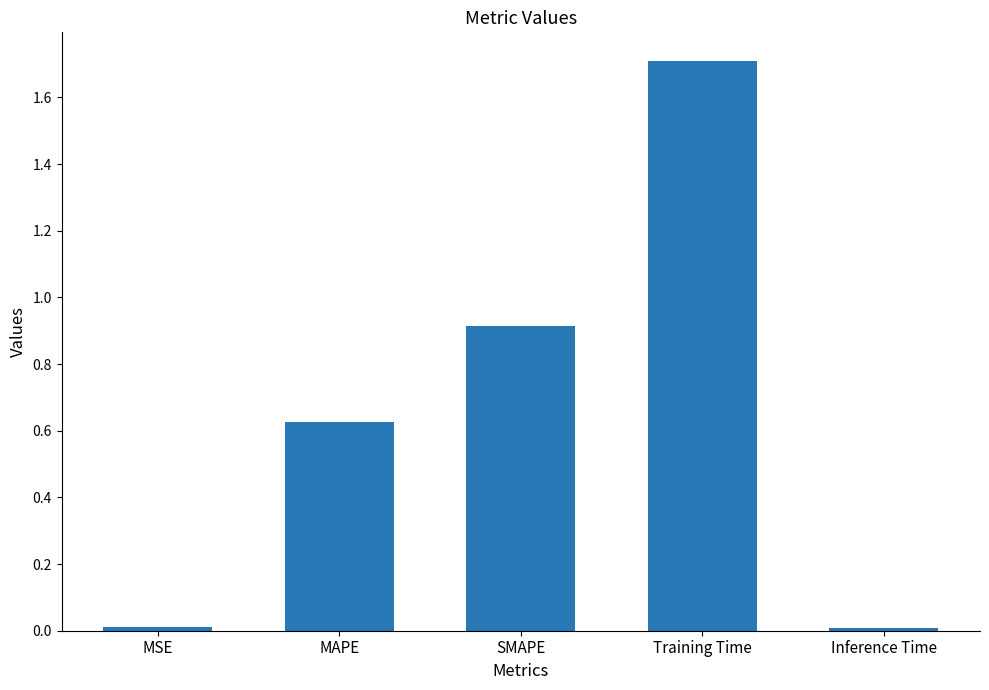

What is the approximate value at Training Time?

1.7